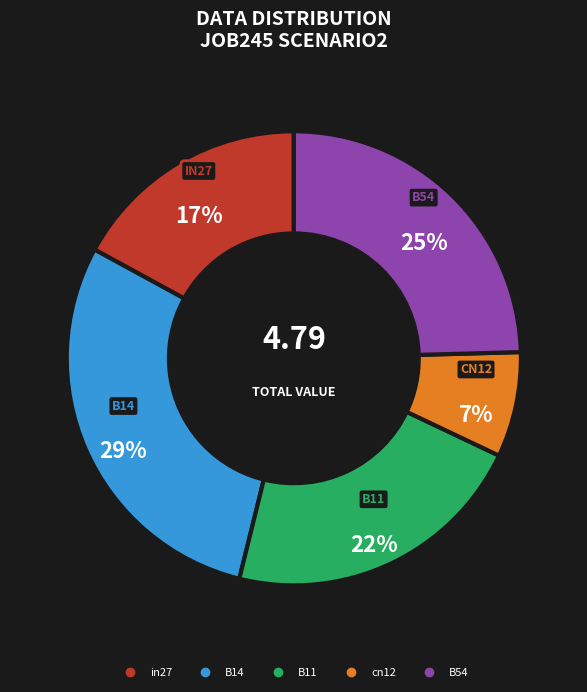

What percentage is the B11 slice, to the nearest percent?

22%